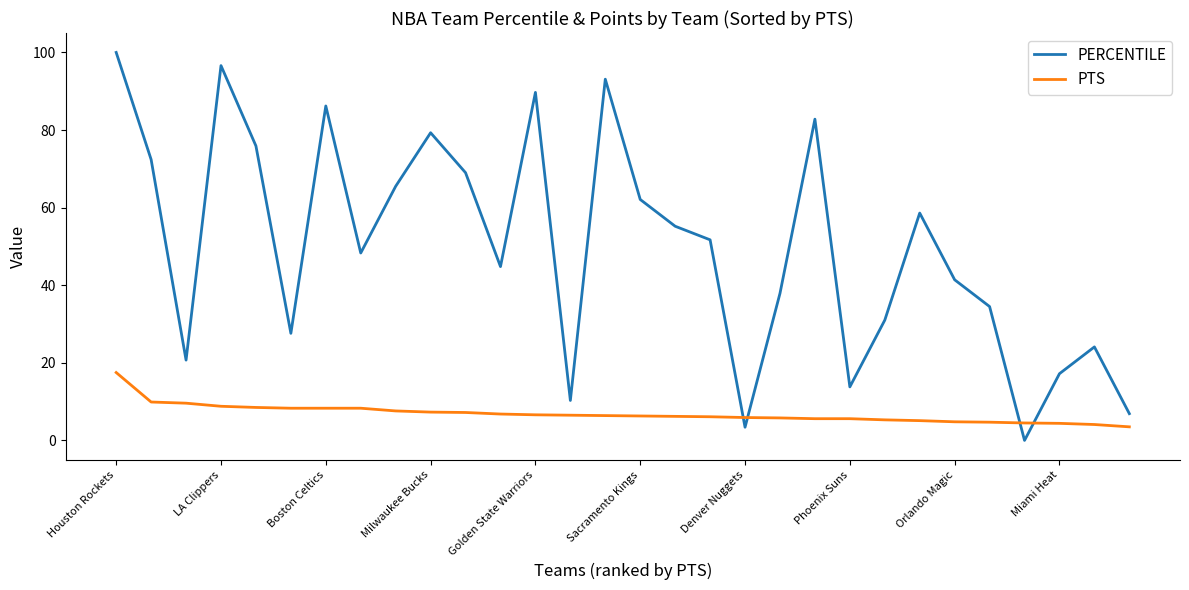

What is the difference between the maximum and minimum values in the PTS series?

14.0